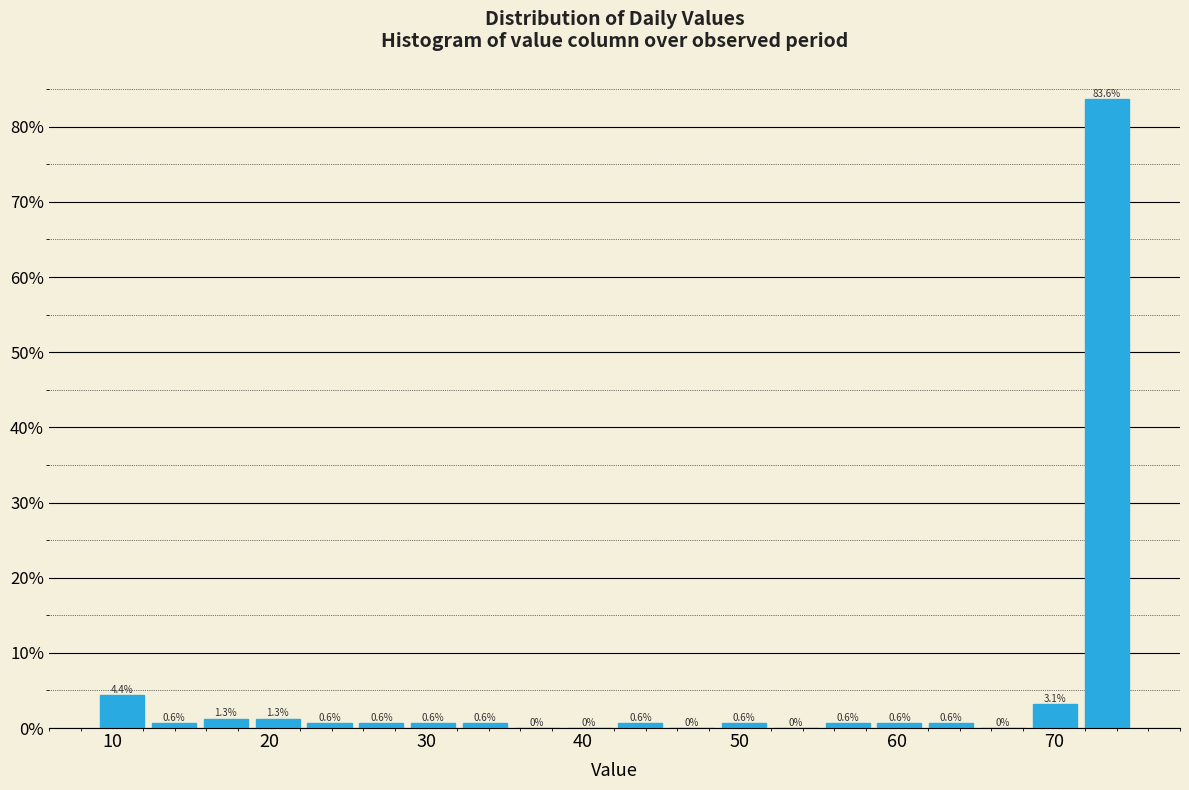

Read against the x-axis, roughly where is the centre of the tallest bar?

73